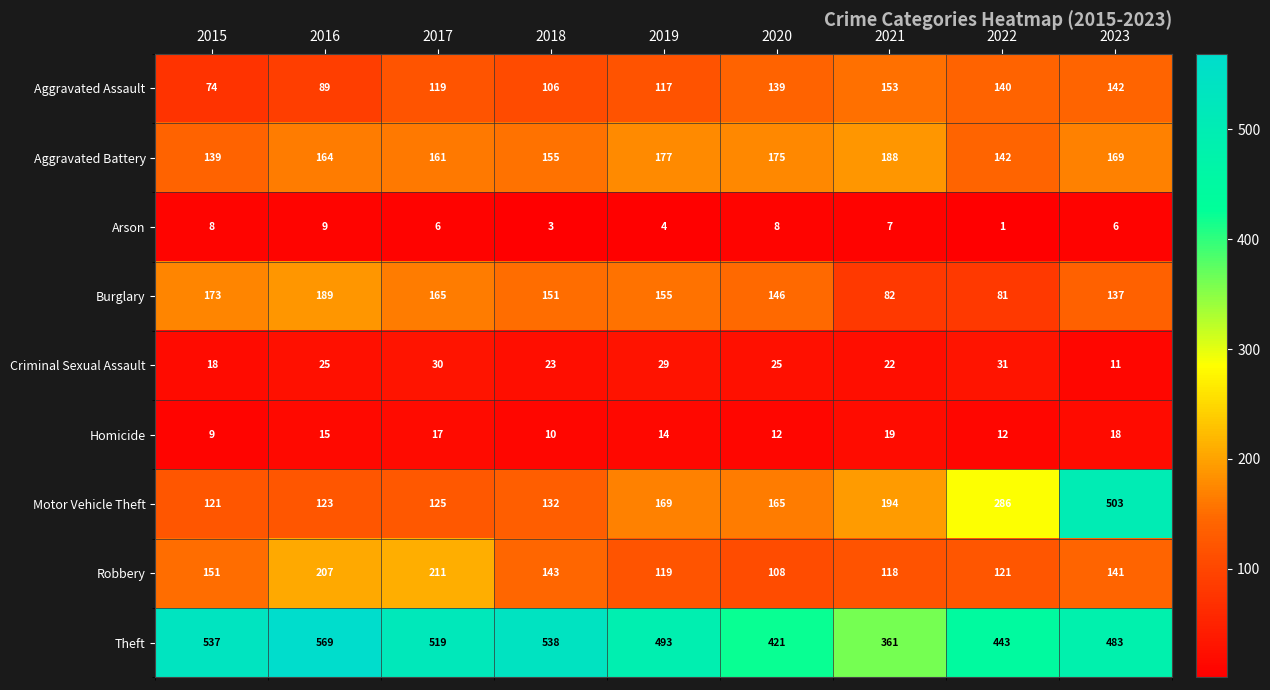

Which series has the largest total across all categories?

Theft